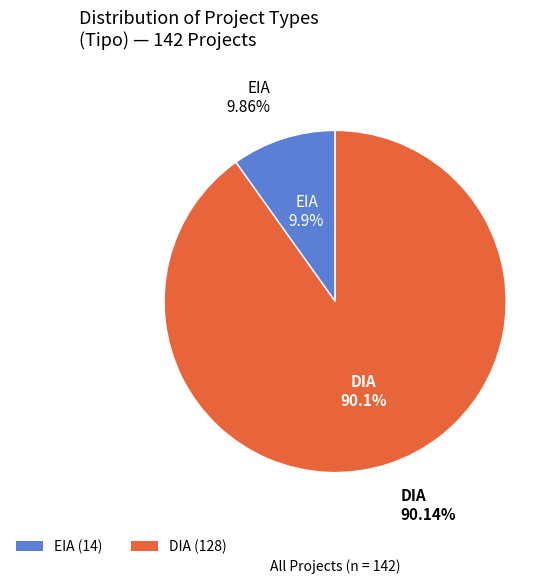

Do DIA and EIA together represent more than half of the pie?

Yes